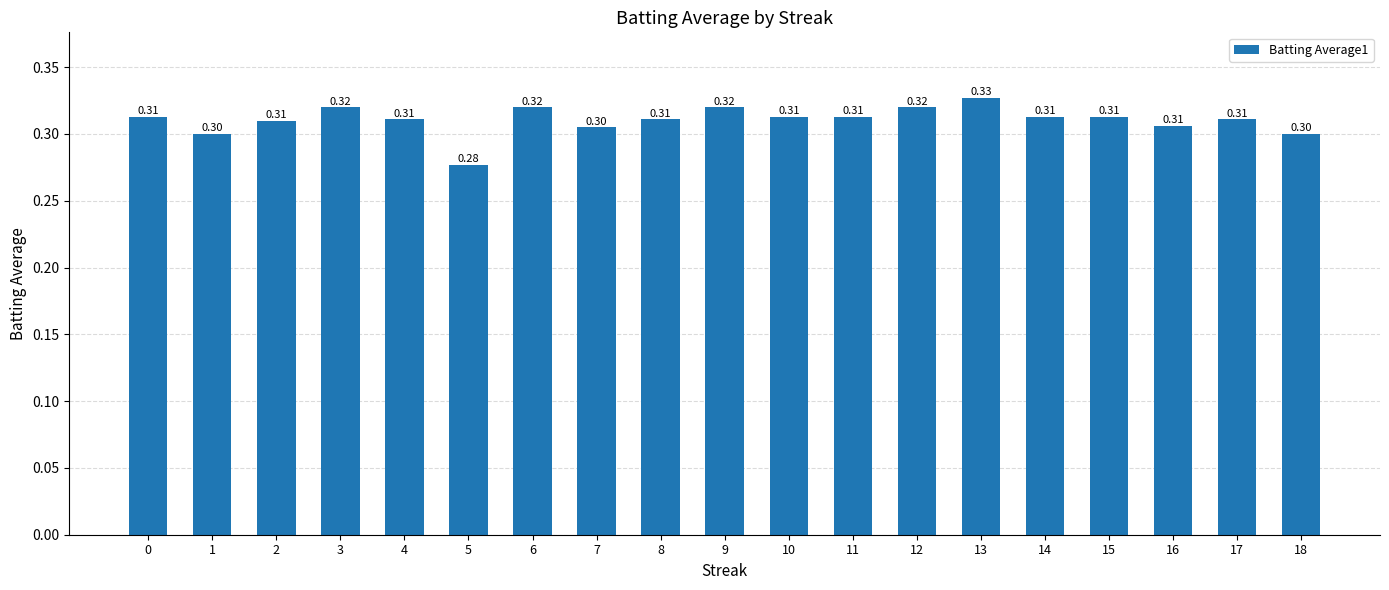

Between 12 and 2, which is larger?

12